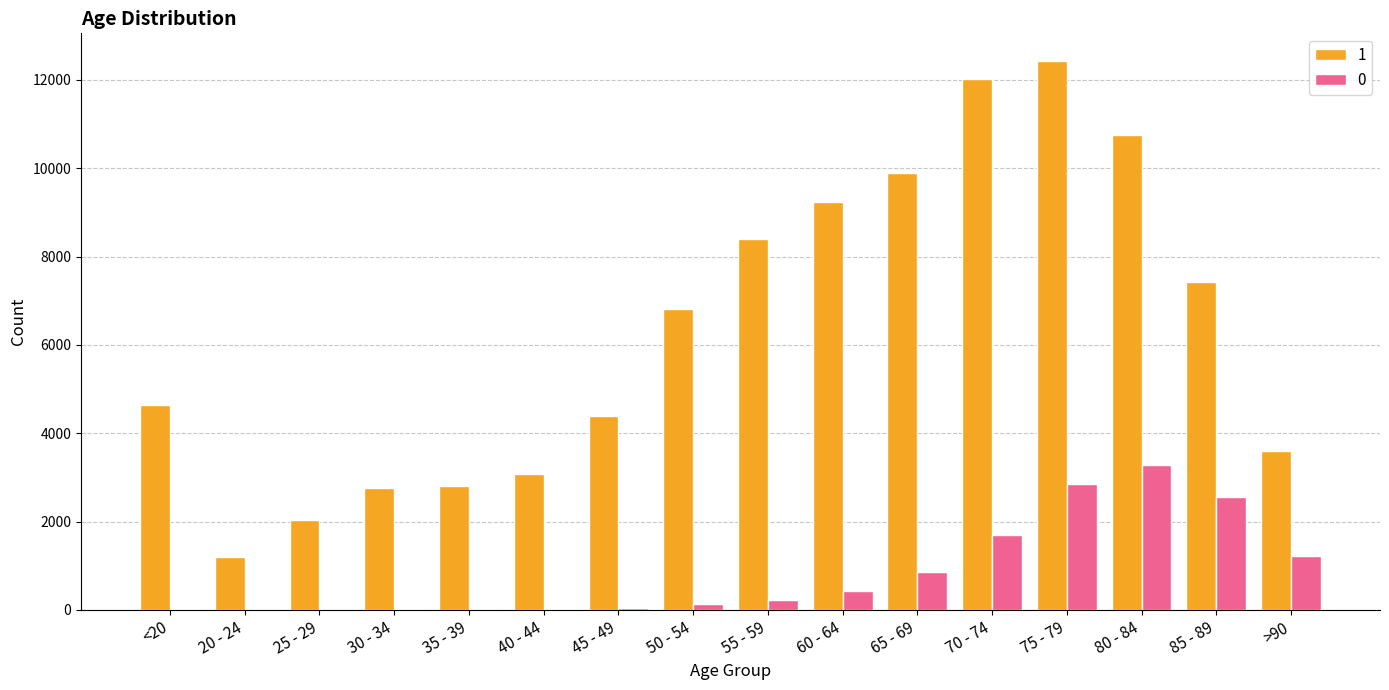

Does the chart contain stacked bars?

No